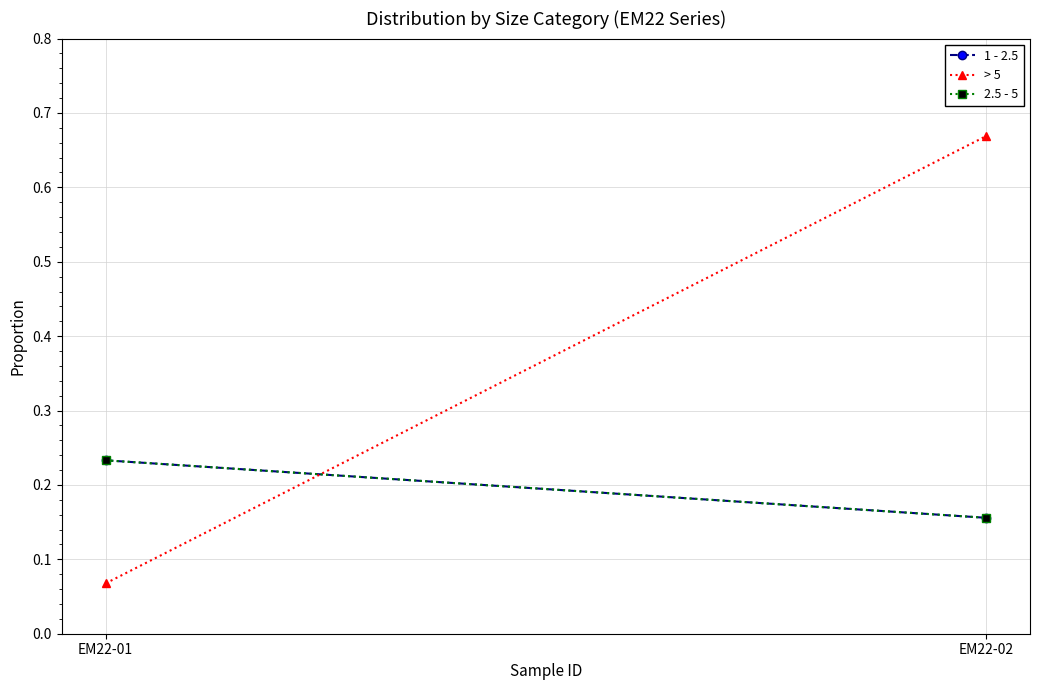

Which has a higher value, EM22-02 or EM22-01?

EM22-01